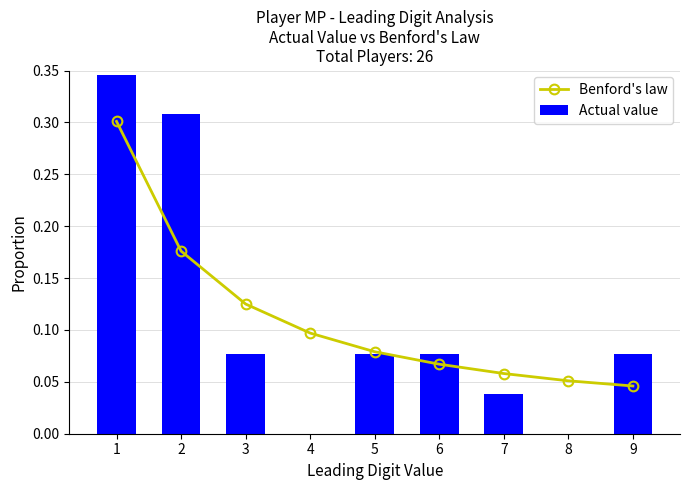

Which series changed the most between 1 and 4?

Actual value